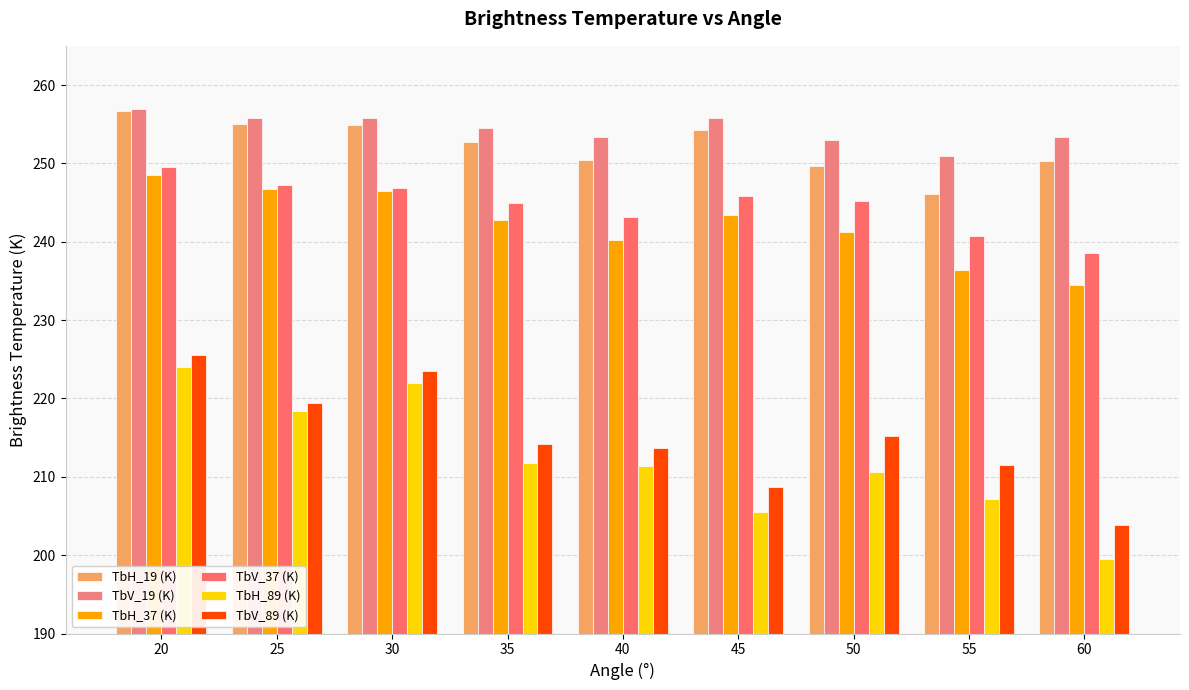

What is the value of the TbH_19 (K) bar at the 4th from the left?

252.7